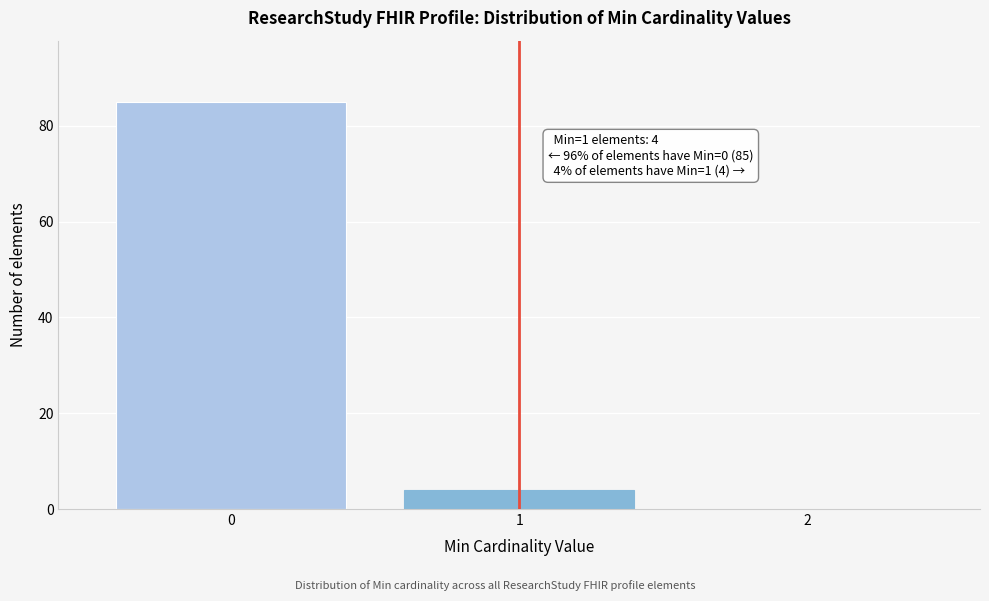

Reading left to right, what are all the values shown in this chart?

0=85	1=4	2=0